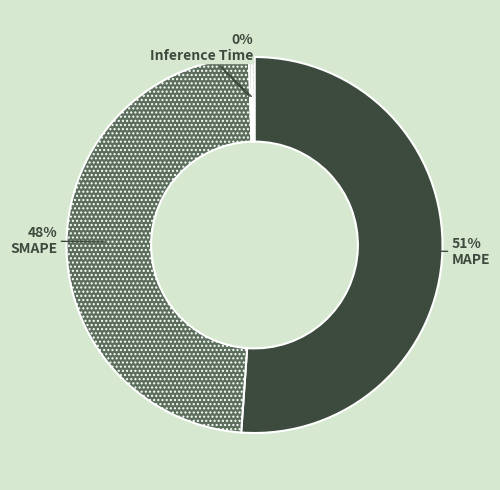

Does MAPE account for over 50% of the chart?

Yes